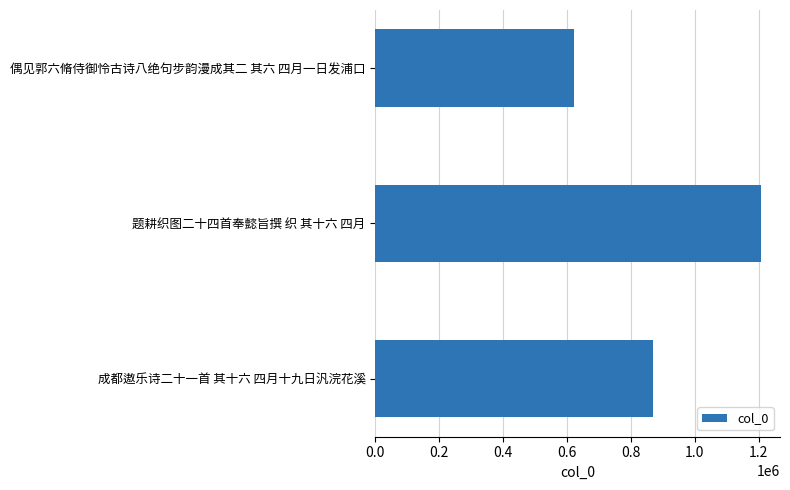

How many data points does each series have?

3